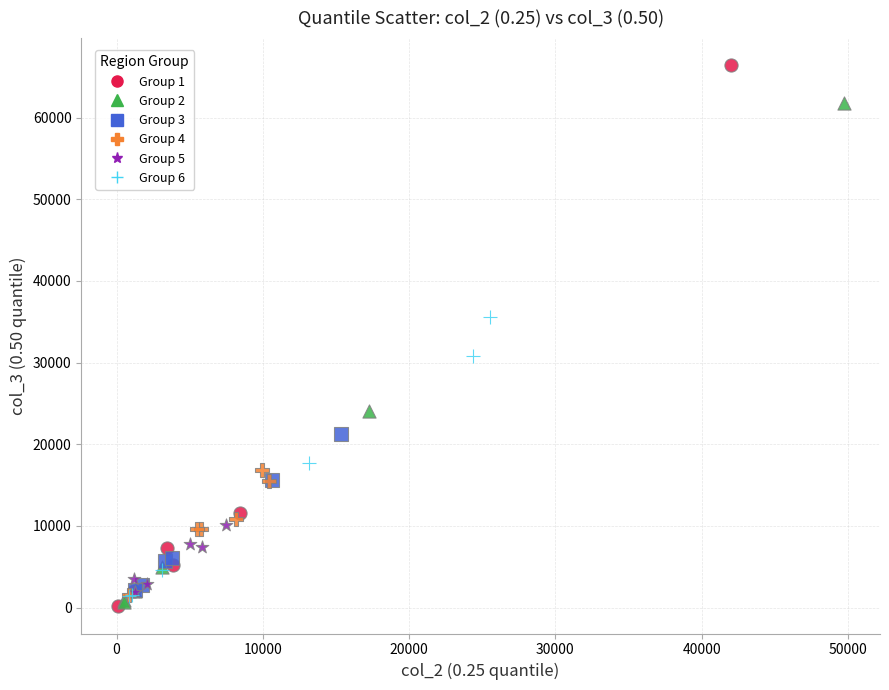

What are all the series names shown in the legend?

Group 1, Group 2, Group 3, Group 4, Group 5, Group 6